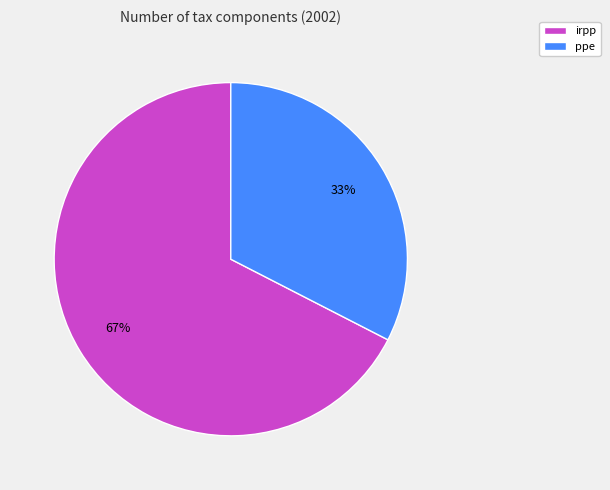

To the nearest percent, what percentage of the pie is ppe?

33%